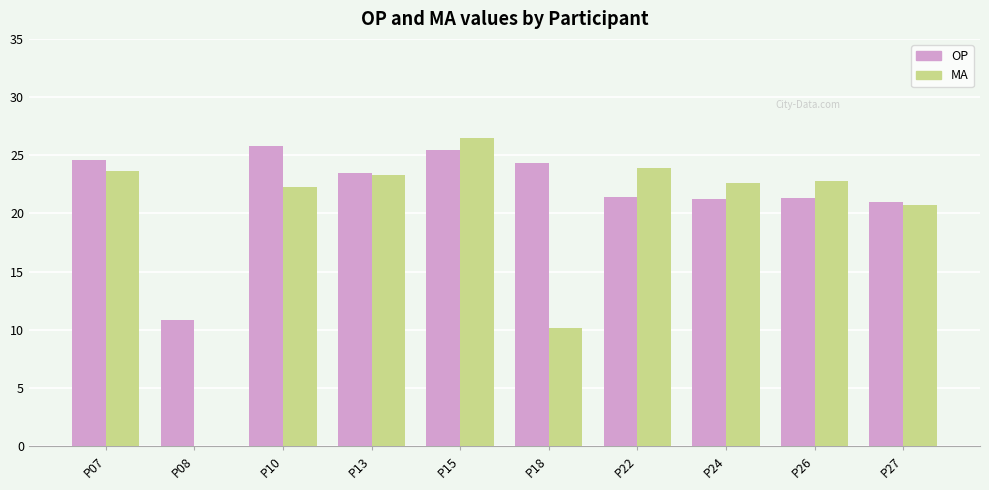

Which series changed the most between P08 and P10?

MA